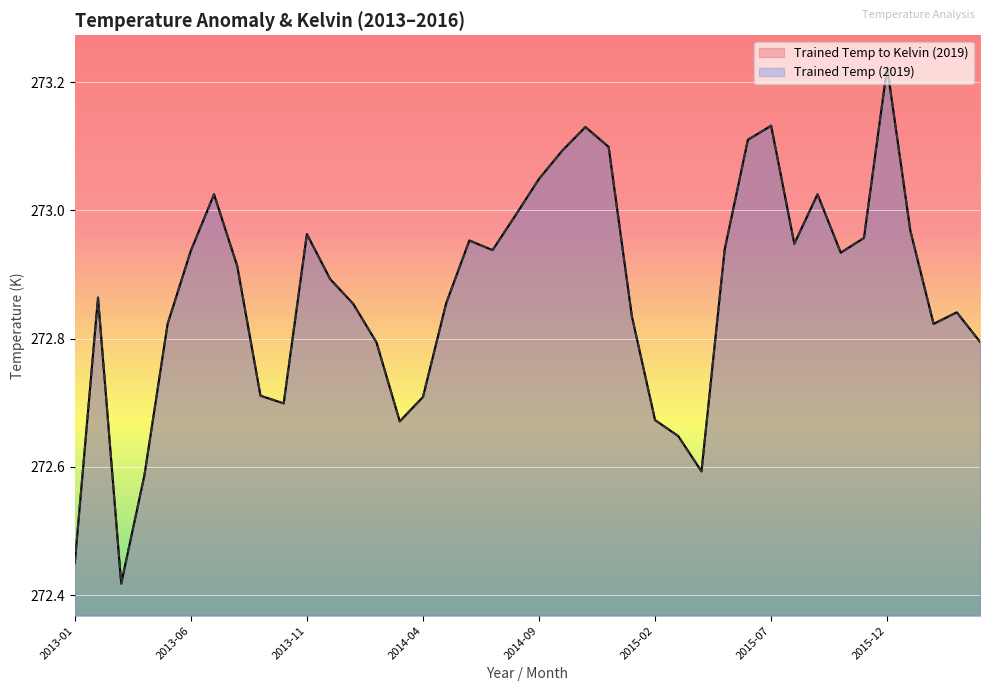

What is the total value across all series at 2013-08?

545.8